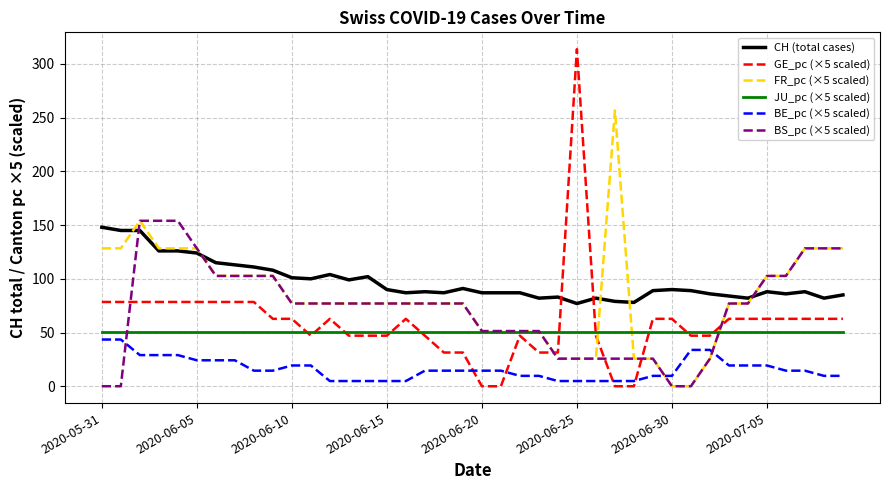

What is the greatest value displayed?

313.8